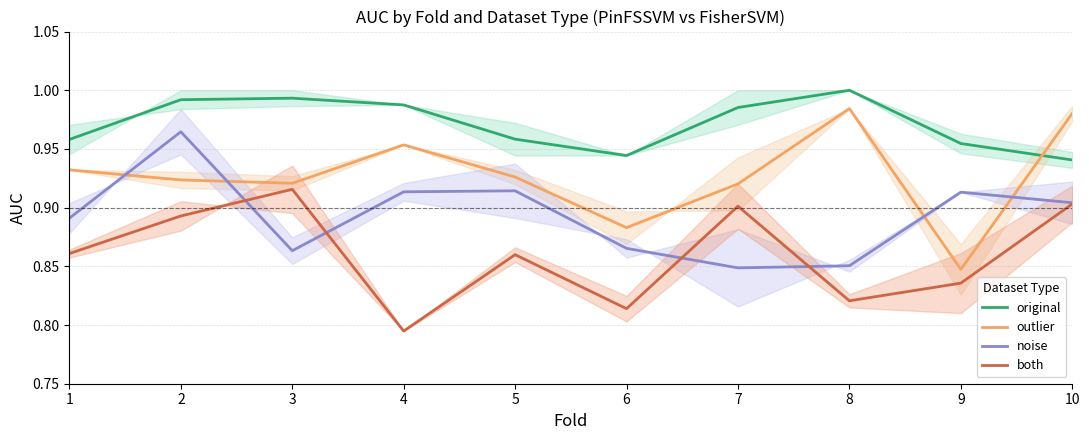

How many outlier values are between 0 and 1?

10